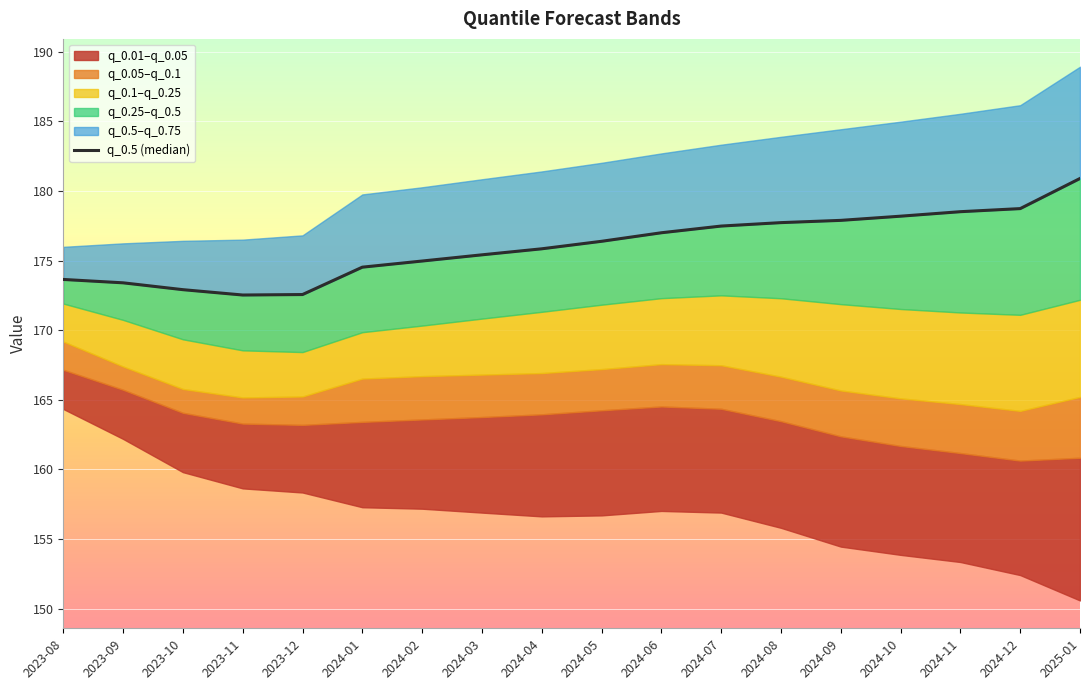

What is the difference between the maximum and minimum values?

8.4